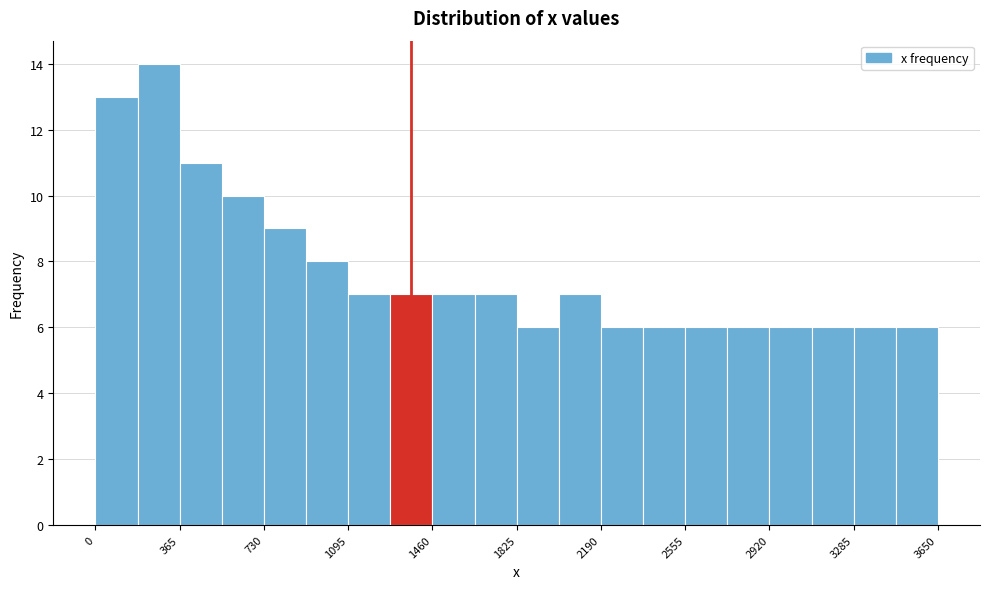

Around what value on the x-axis is the tallest bar? Give the approximate position of its centre, as read against the axis.

250